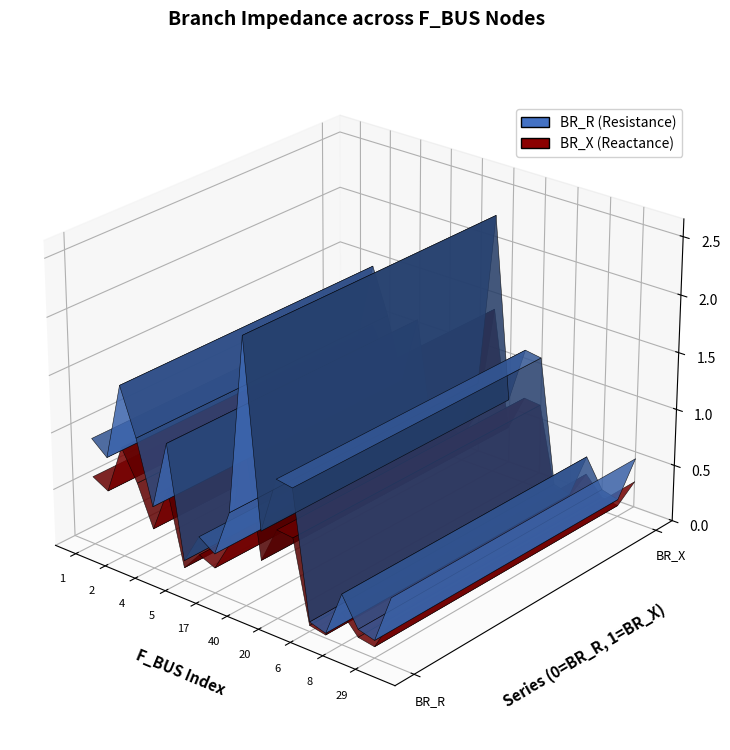

Reading left to right, what are all the values shown in this chart?

BR_R: 0.9	0.8	1.5	1.1	0.5	1.1	0.2	0.4	0.3	0.8	2.3	0.7	1.2	1.2	0.1	0.0	0.4	0.2	0.2	0.6
BR_X: 0.6	0.5	1.0	0.7	0.3	0.7	0.1	0.3	0.2	0.5	1.5	0.5	0.8	0.8	0.1	0.0	0.3	0.1	0.1	0.4